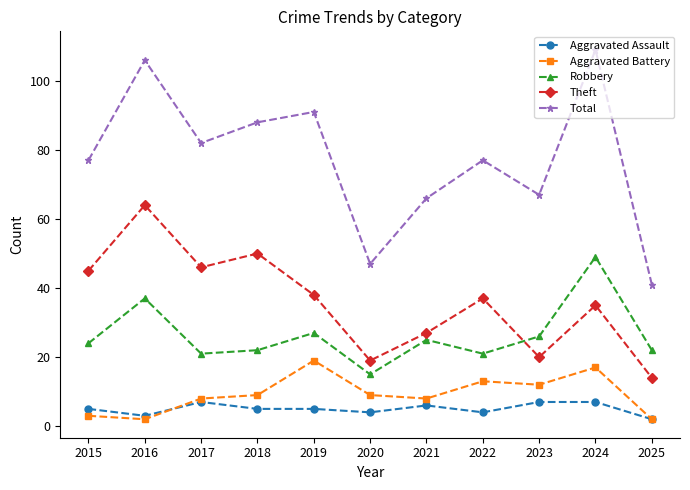

True or false: Aggravated Battery has a value of 3 at 2015.

True